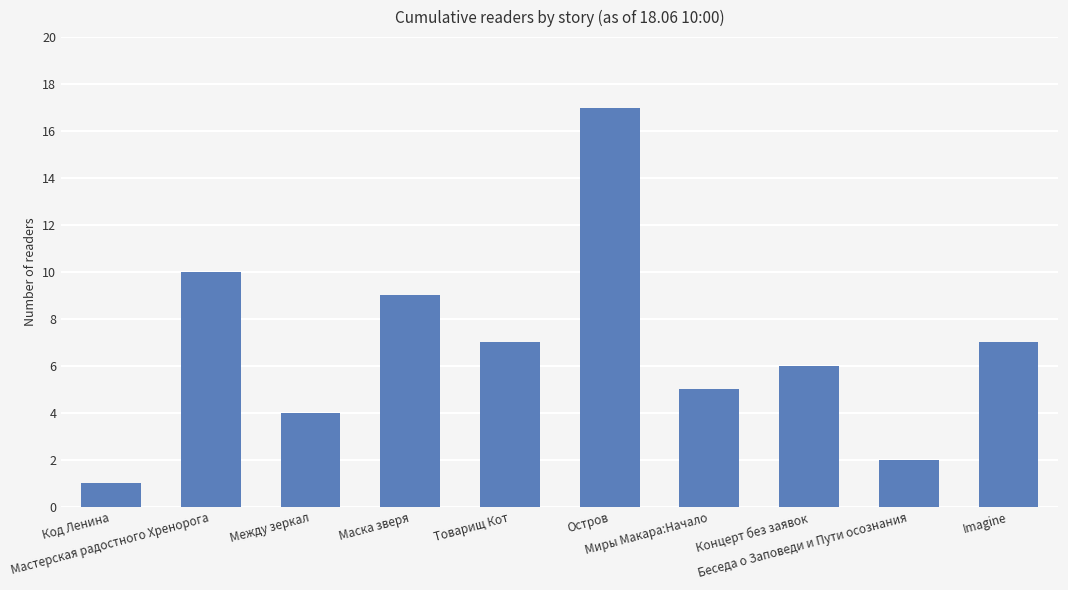

What is the average value?

7